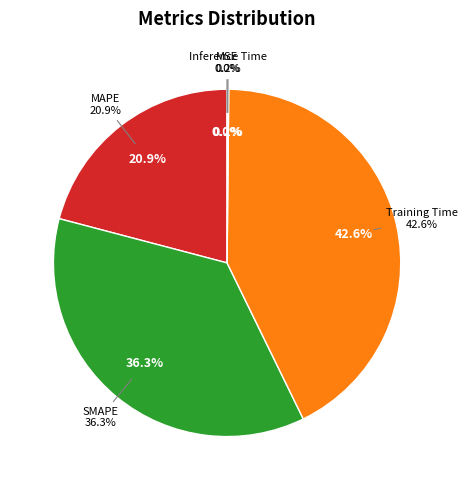

Does MAPE represent more than half of the total?

No